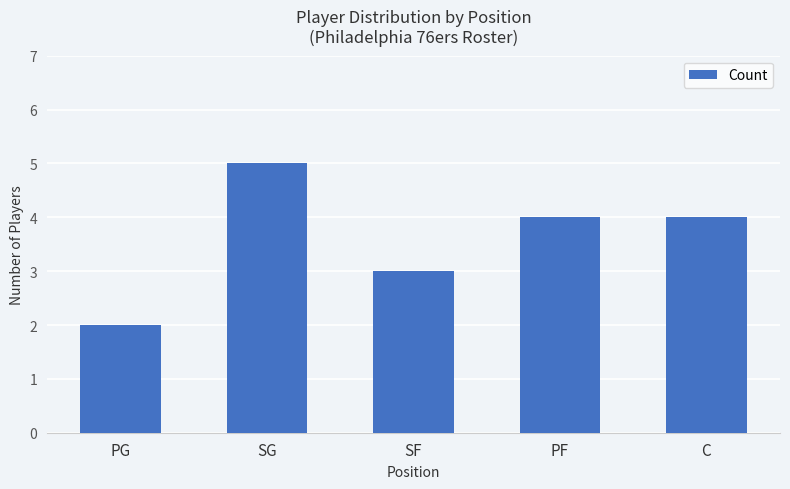

At which label does the data first exceed 4?

SG